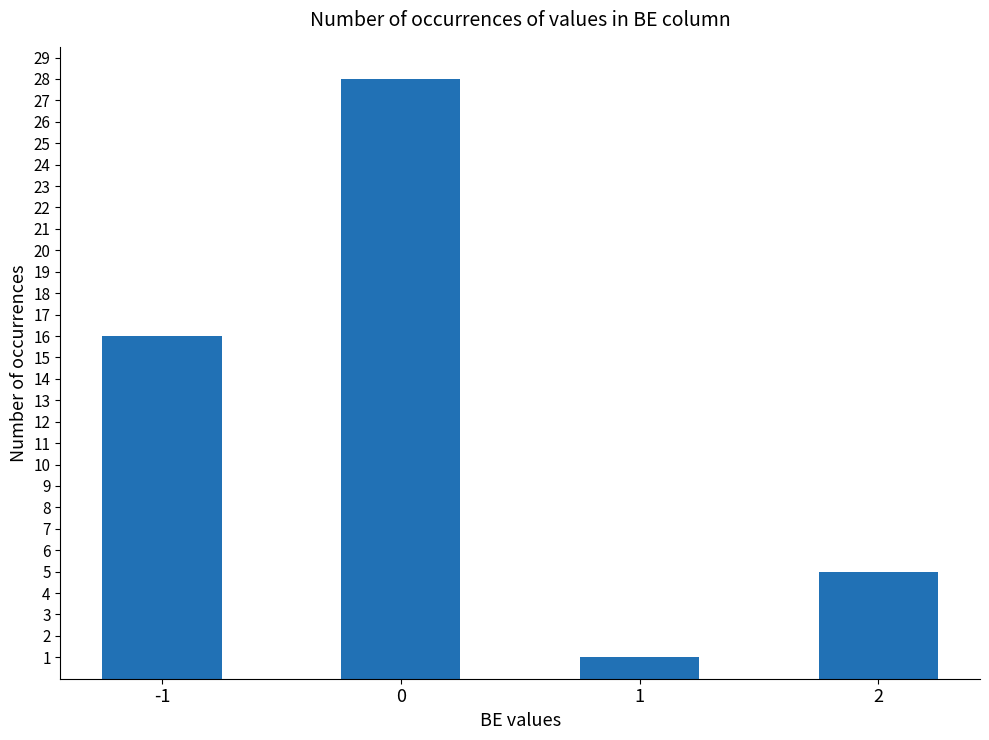

What is the smallest value displayed?

1